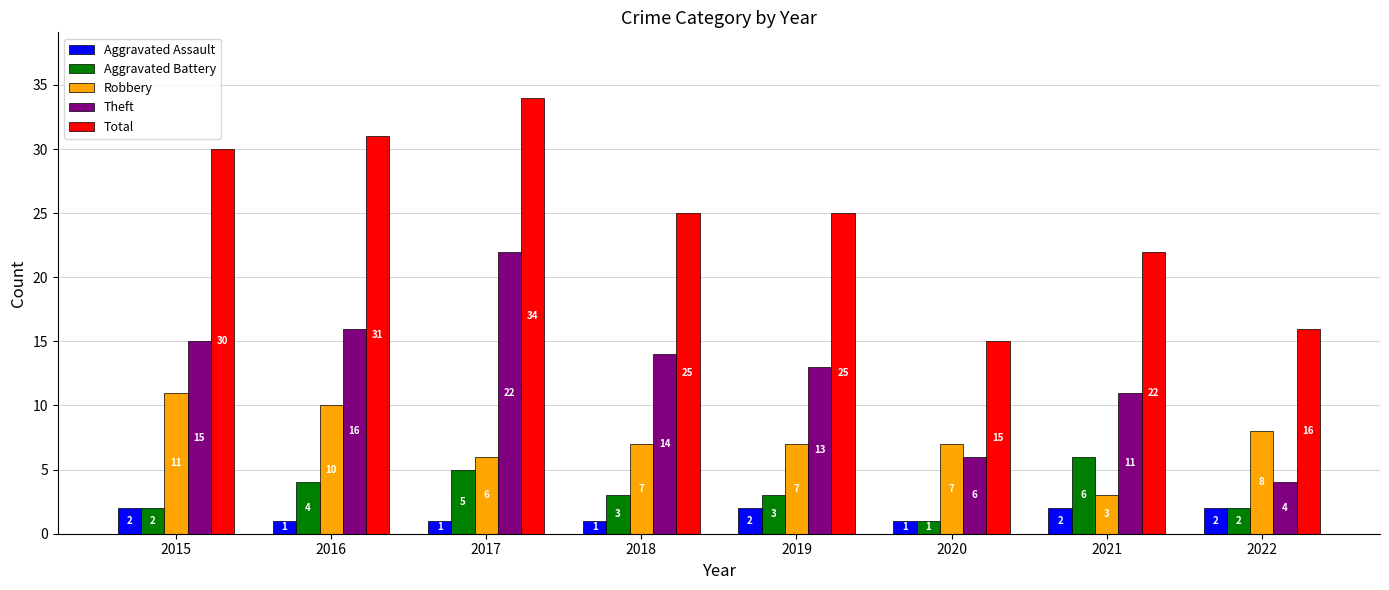

Reading right to left, list all the values displayed in this chart.

Aggravated Assault: 2022=2	2021=2	2020=1	2019=2	2018=1	2017=1	2016=1	2015=2
Aggravated Battery: 2022=2	2021=6	2020=1	2019=3	2018=3	2017=5	2016=4	2015=2
Robbery: 2022=8	2021=3	2020=7	2019=7	2018=7	2017=6	2016=10	2015=11
Theft: 2022=4	2021=11	2020=6	2019=13	2018=14	2017=22	2016=16	2015=15
Total: 2022=16	2021=22	2020=15	2019=25	2018=25	2017=34	2016=31	2015=30